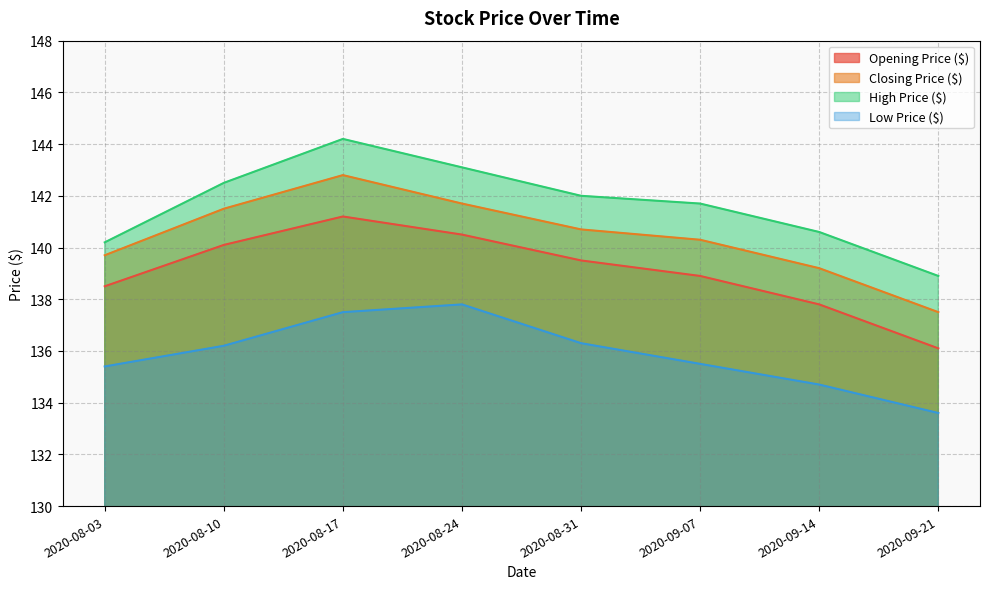

Between 2020-08-10 and 2020-09-07, which is larger?

2020-08-10